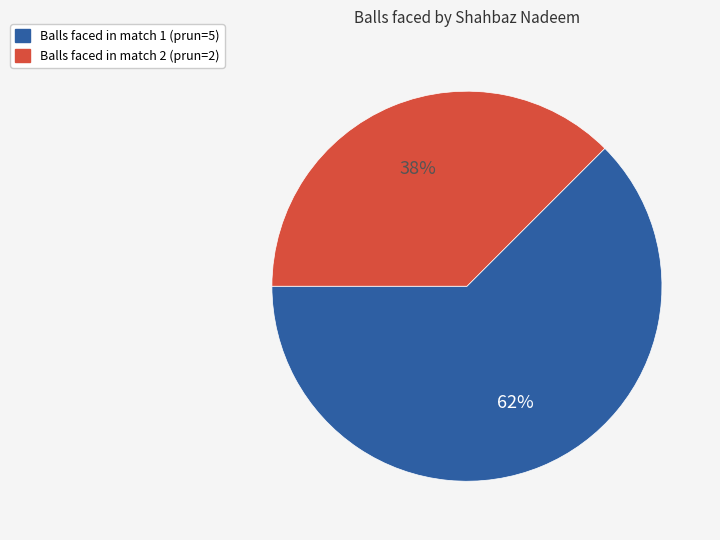

Is there a majority slice in this chart?

Yes